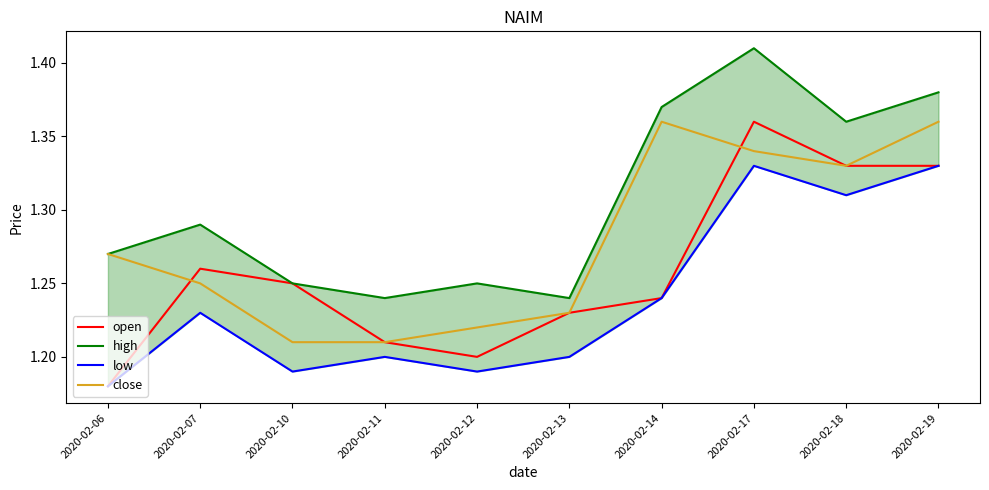

Which series has the widest spread of values?

open